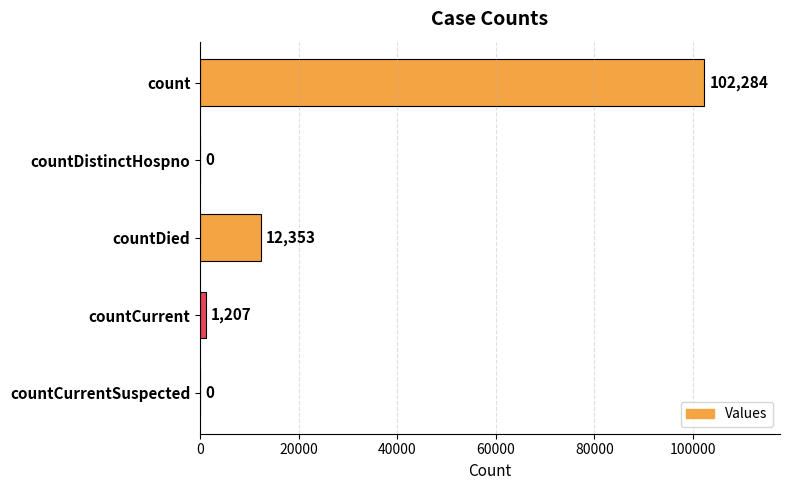

Between countCurrent and countCurrentSuspected, which is larger?

countCurrent